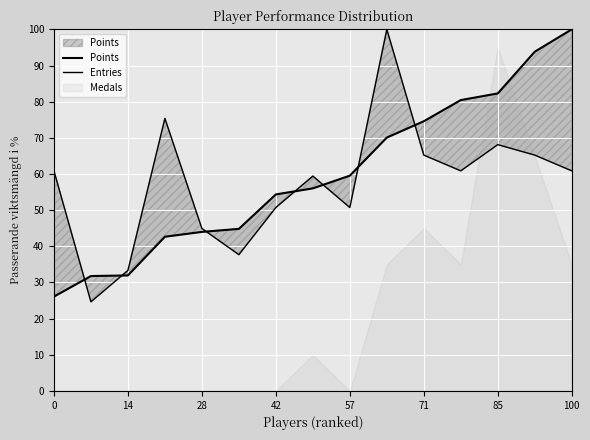

Is it true that Points equals 24.5 at 85?

False